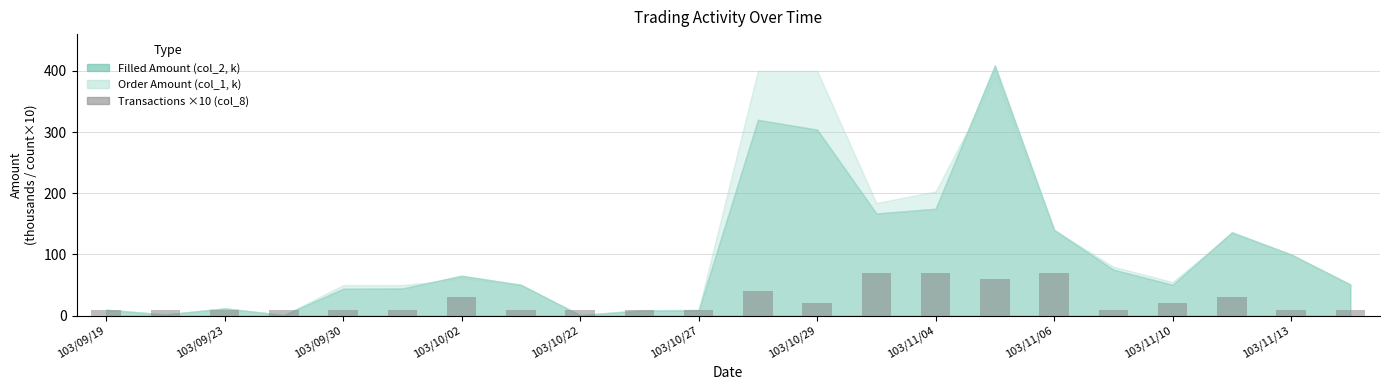

What is the difference between the maximum and minimum values?

60